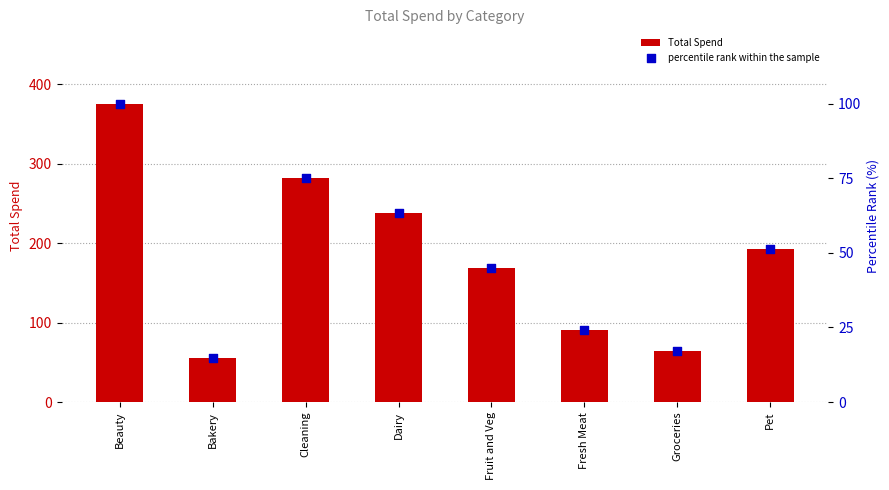

What is the total value across all series at Bakery?

70.5